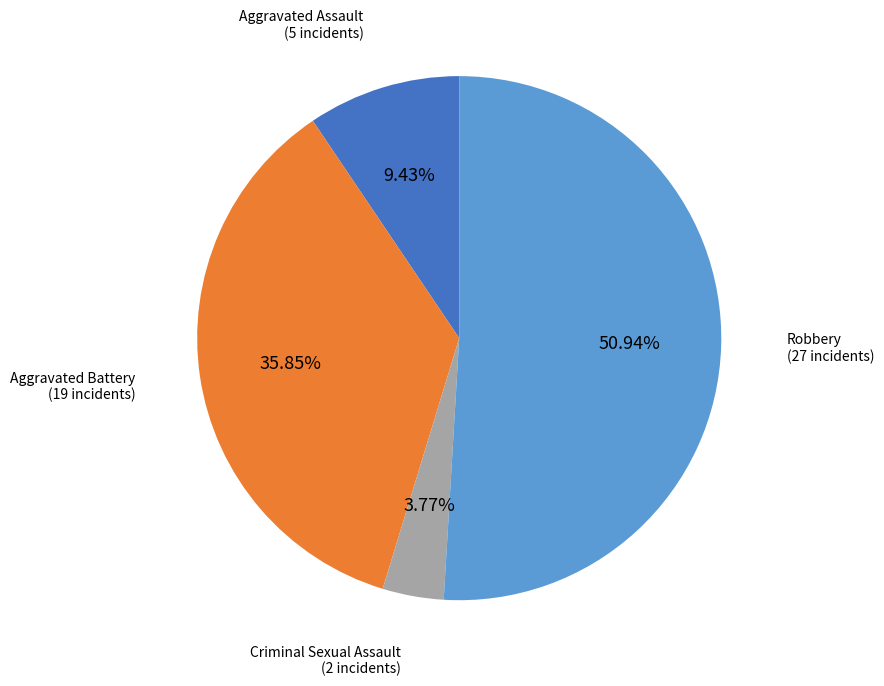

What is the smallest slice in the pie chart?

Criminal Sexual Assault